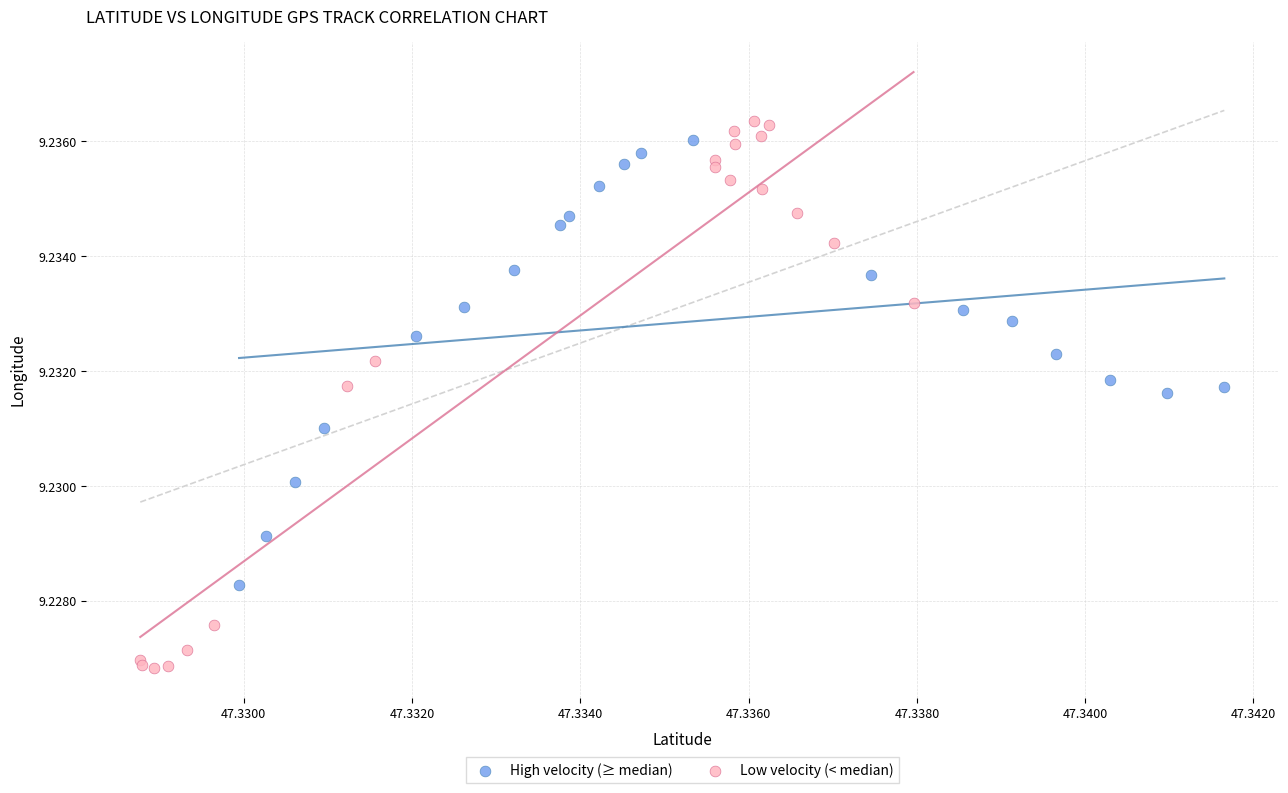

Which series has the largest Y range (max minus min)?

Low velocity (< median)